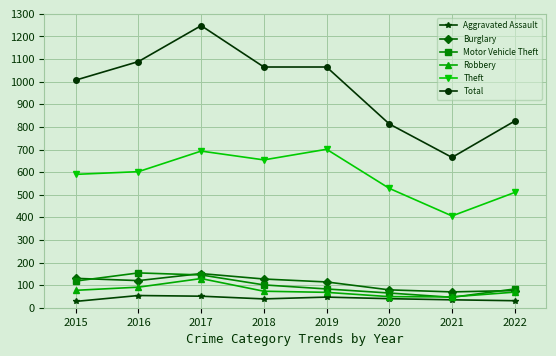

True or false: Robbery and Total intersect in this chart.

False